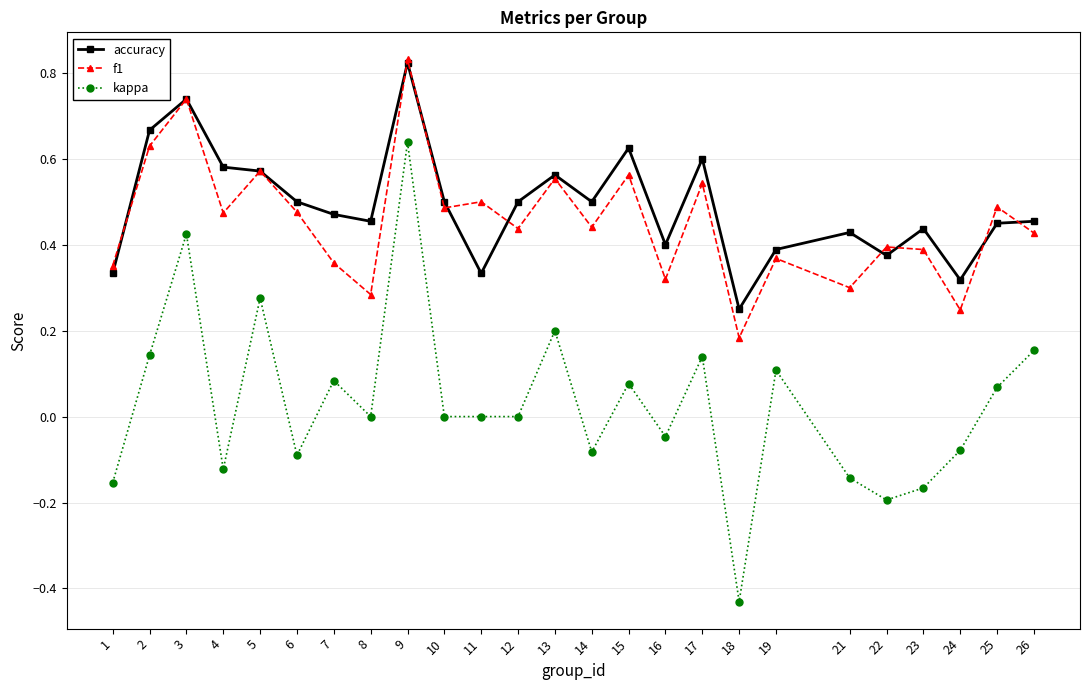

At 12, list the series in order from smallest to largest.

kappa, f1, accuracy